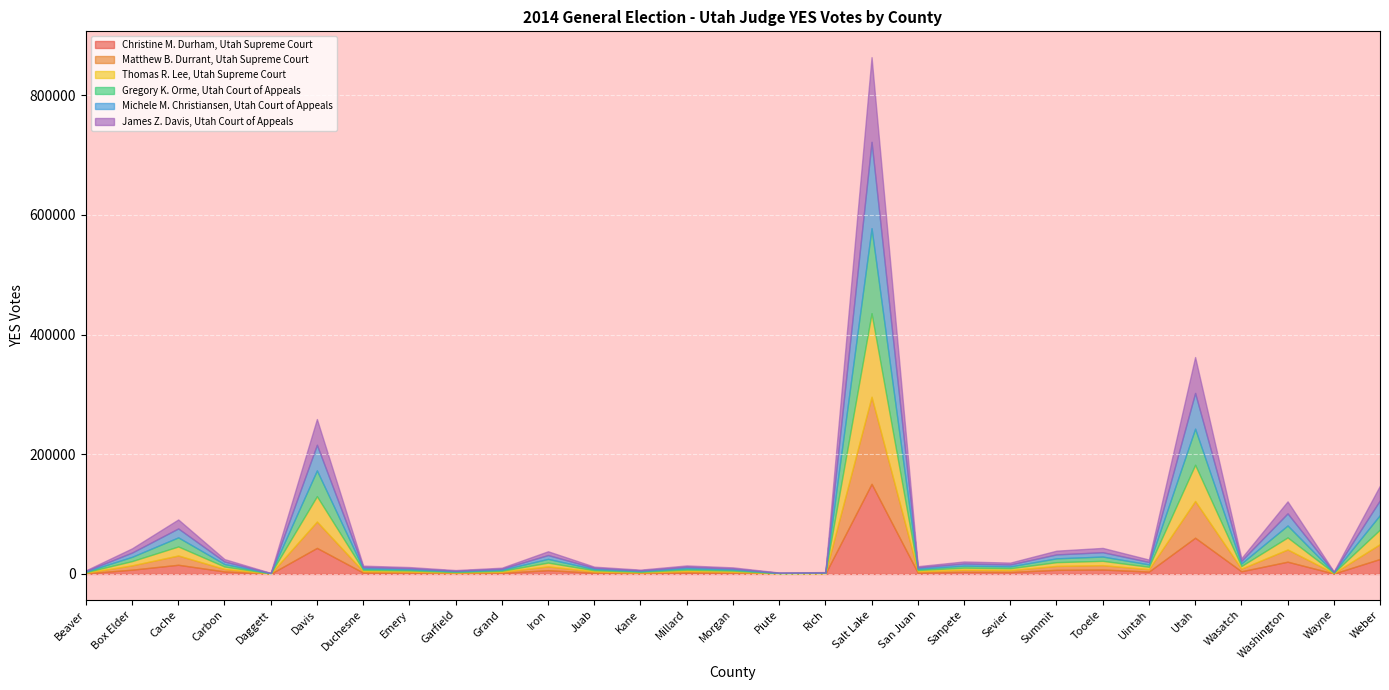

How many lines are shown in the chart?

6